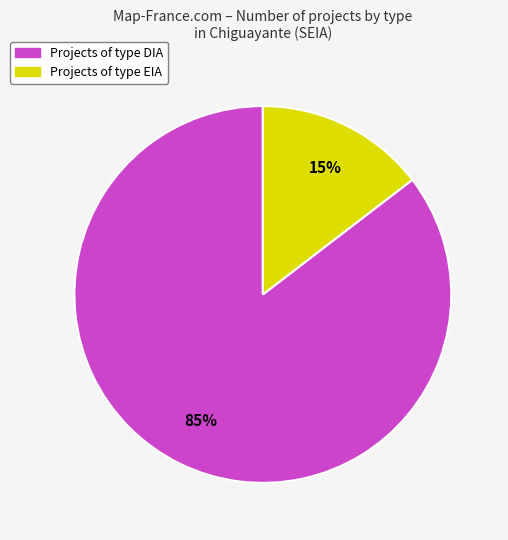

To the nearest percent, what is the average slice percentage?

50%